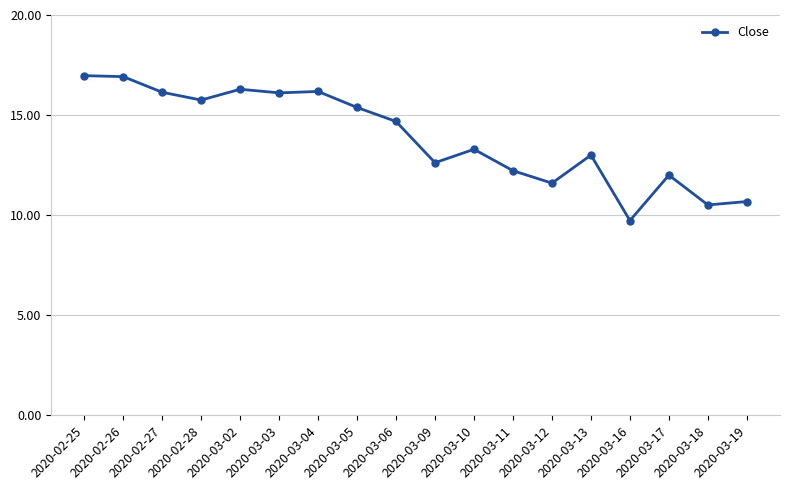

What is the label of the 10th point from the right?

2020-03-06